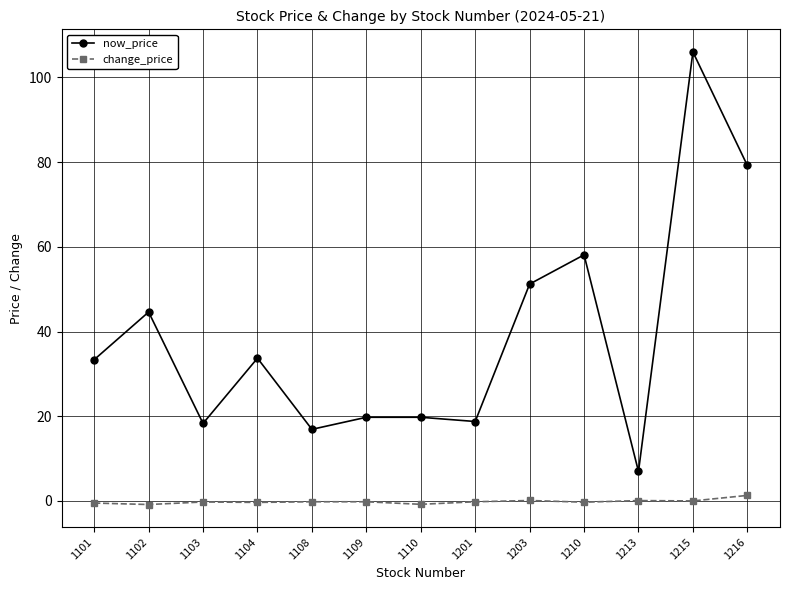

Which series has the widest spread of values?

now_price